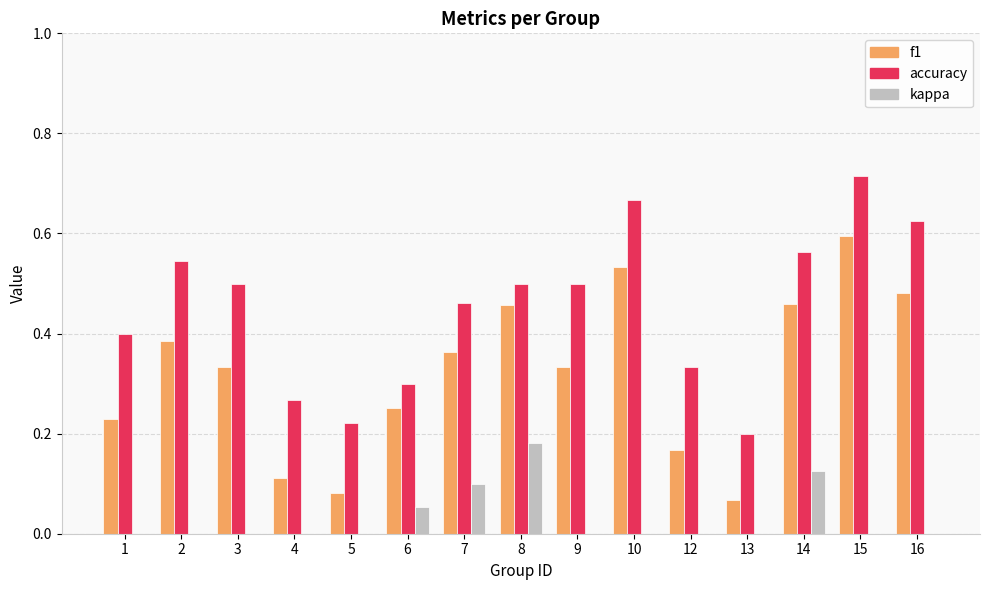

Between 3 and 5, which series saw the biggest shift?

accuracy